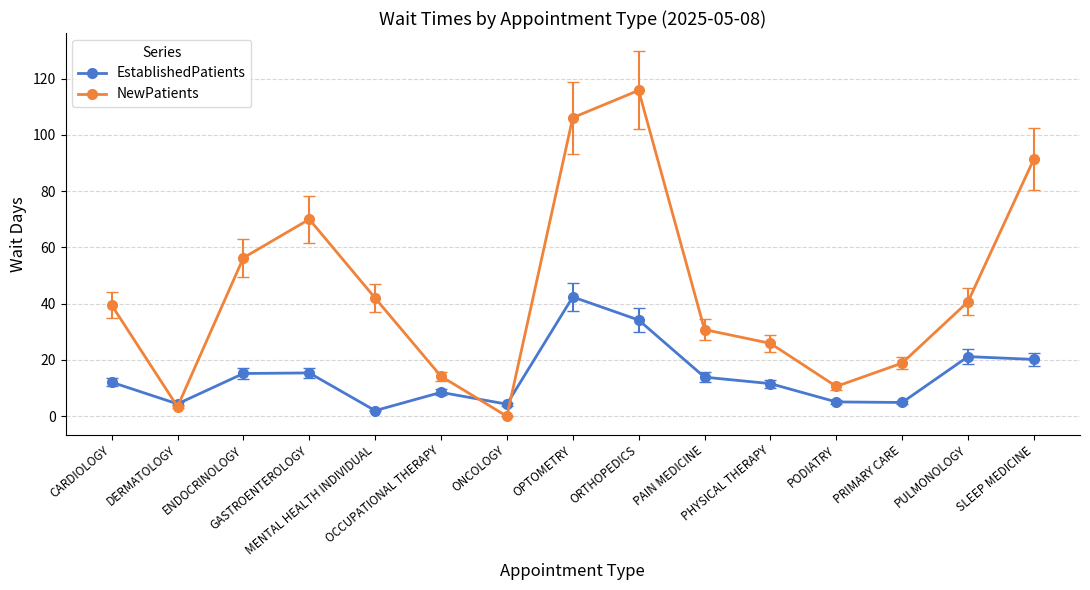

What position from the right is OPTOMETRY?

8